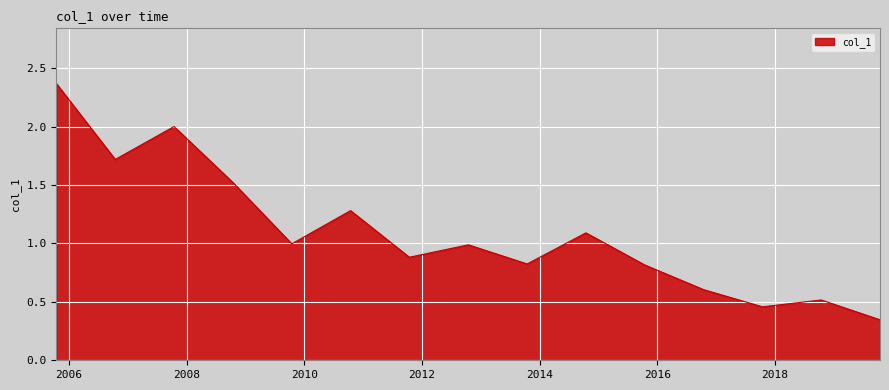

How many lines are shown in the chart?

1